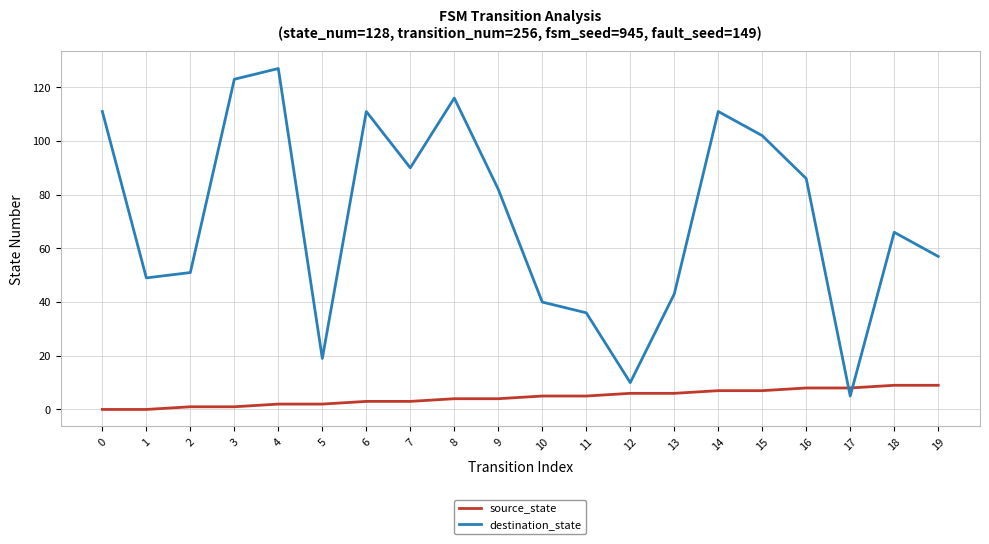

List the series in order of their peak value, highest first.

destination_state, source_state